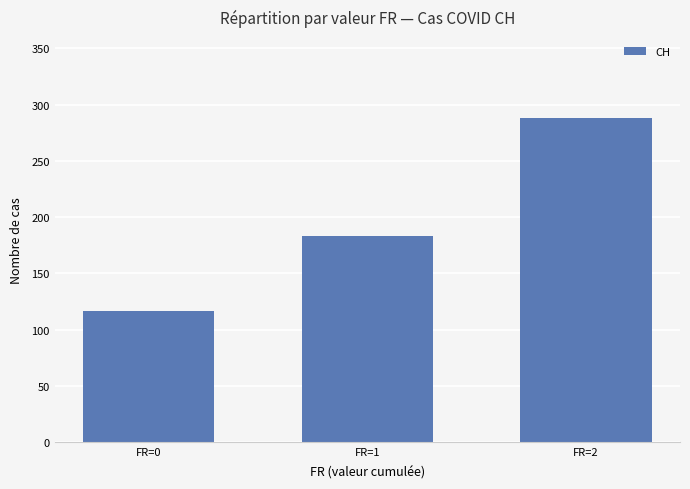

What is the ratio of the value at FR=1 to the value at FR=0?

1.6